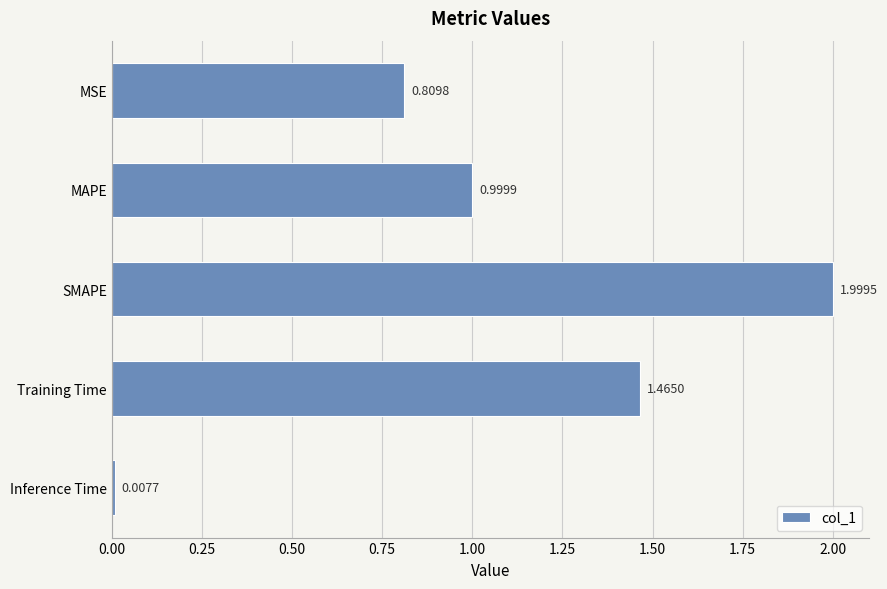

What is the difference between the second highest and second lowest values?

0.7